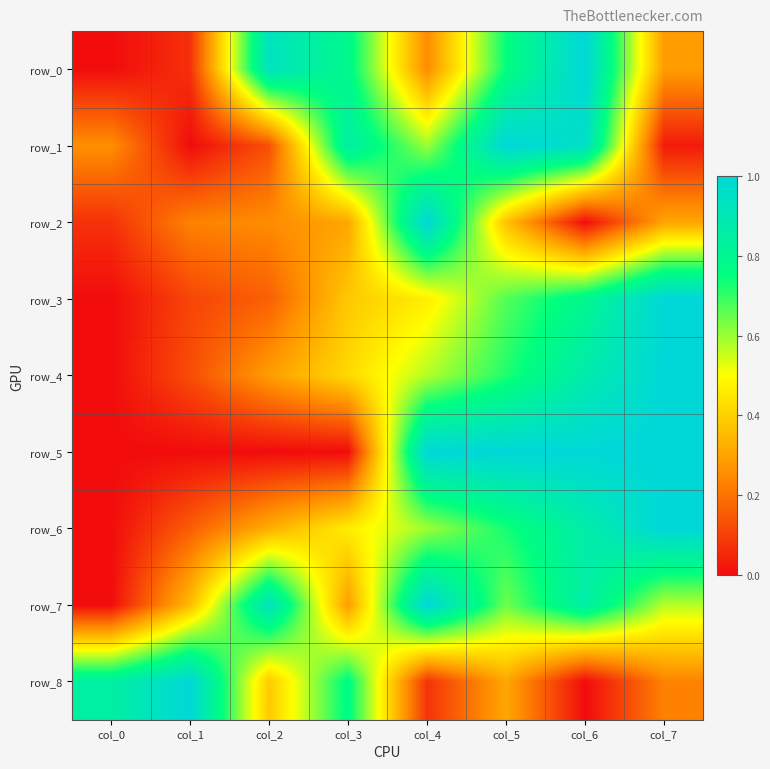

Rank the series by their maximum value, from lowest to highest.

row_0, row_1, row_2, row_3, row_4, row_5, row_6, row_7, row_8